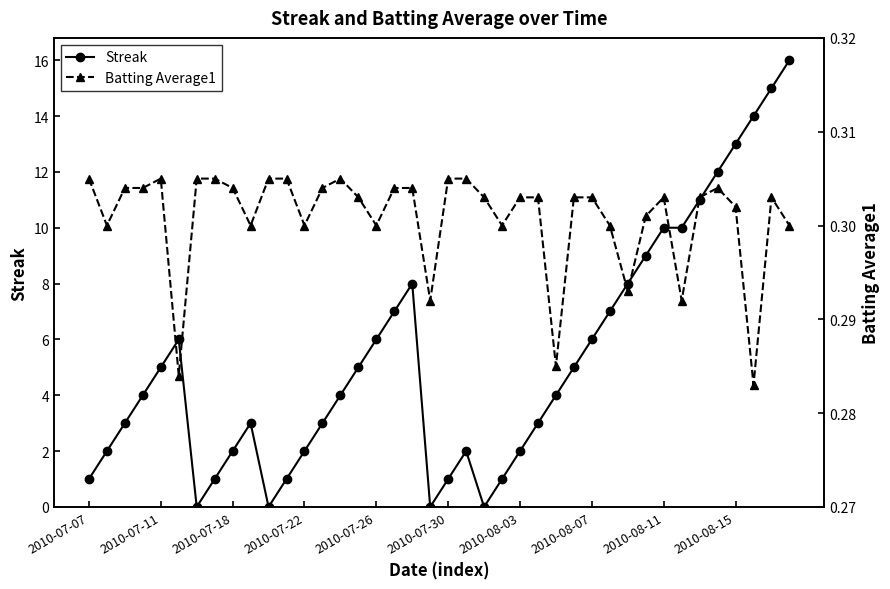

True or false: Streak has more than 2 points higher than both neighbors.

True